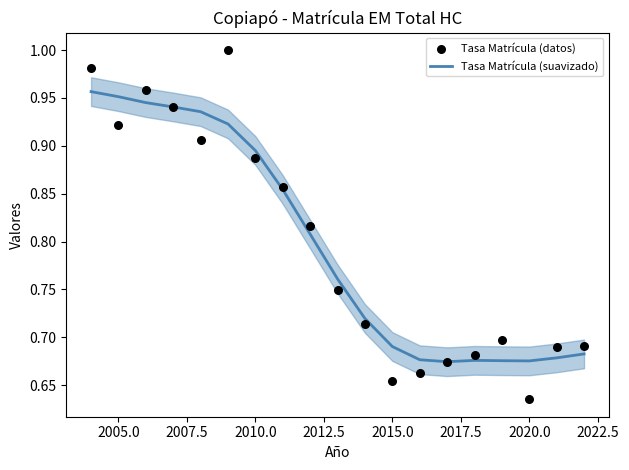

At how many categories does at least one series exceed 0?

19